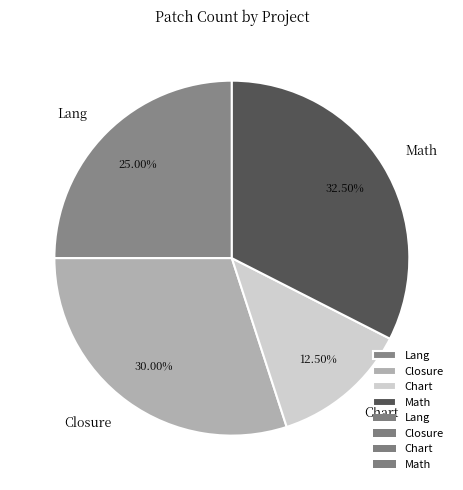

Is there a majority slice in this chart?

No